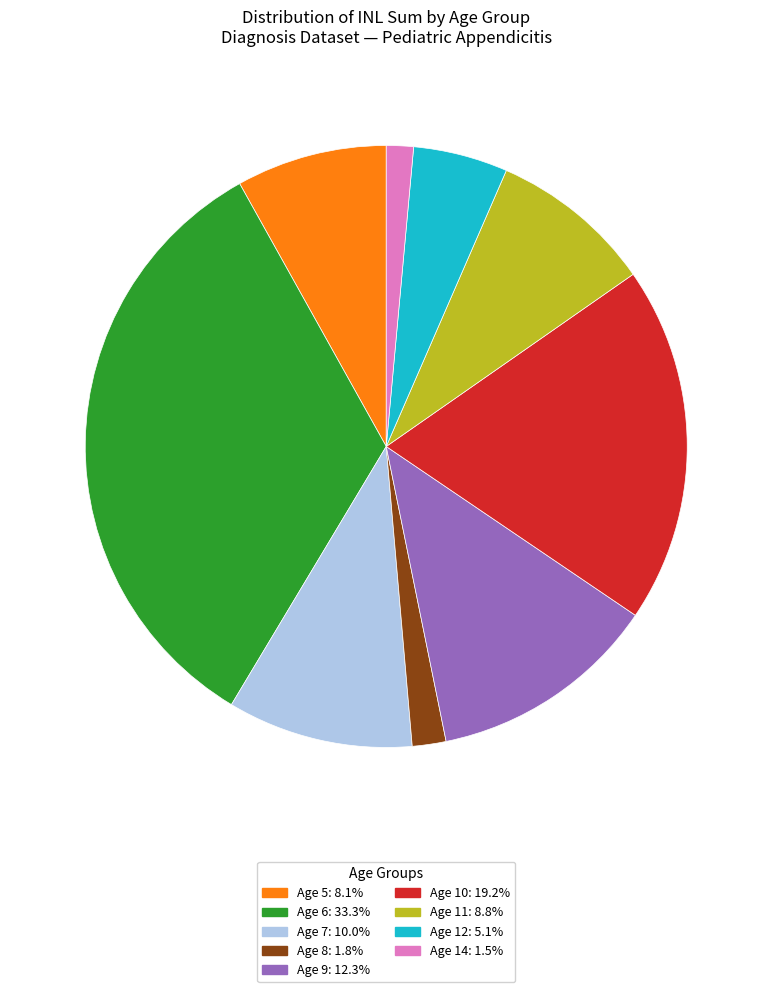

Does any single category account for the majority?

No